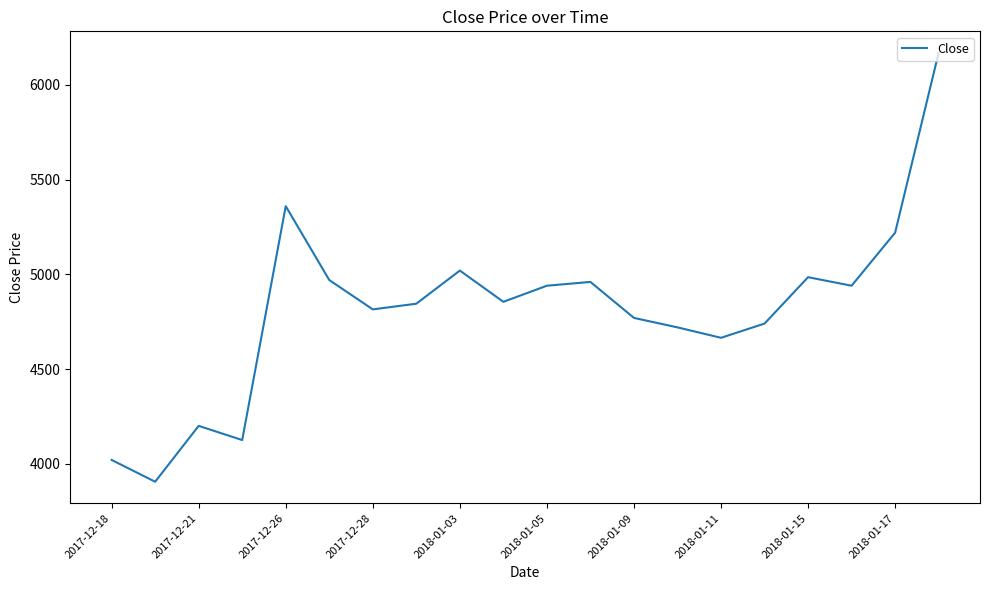

What is the difference between the maximum and minimum values?

2265